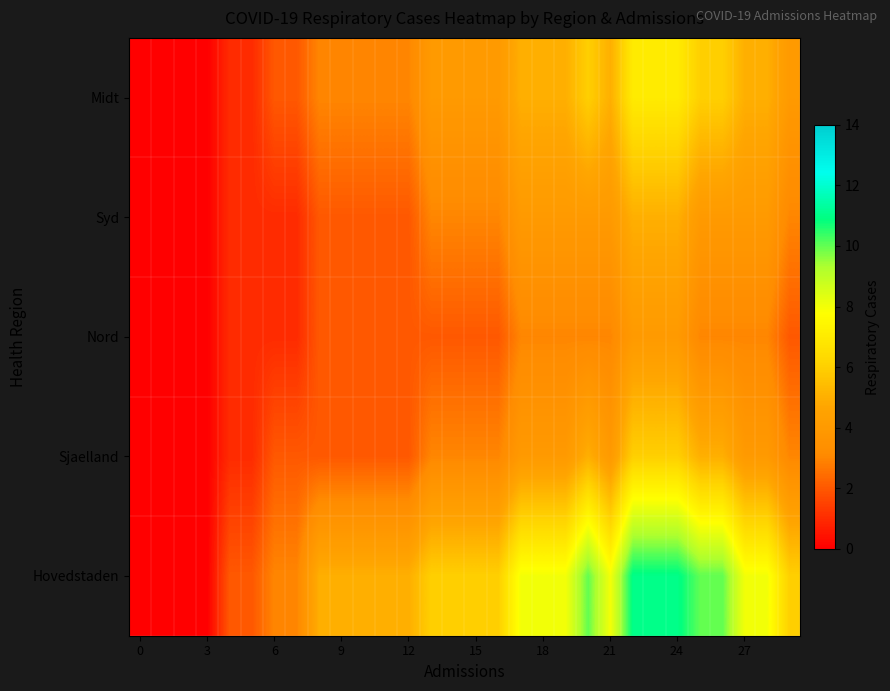

At how many categories does at least one series exceed 4?

22